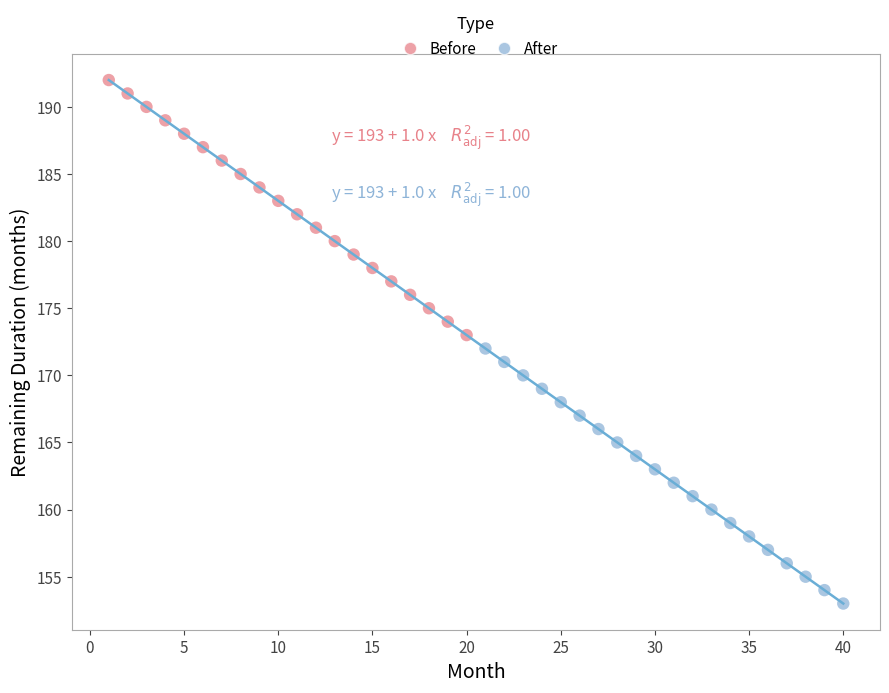

Which series reaches the minimum Y coordinate?

After